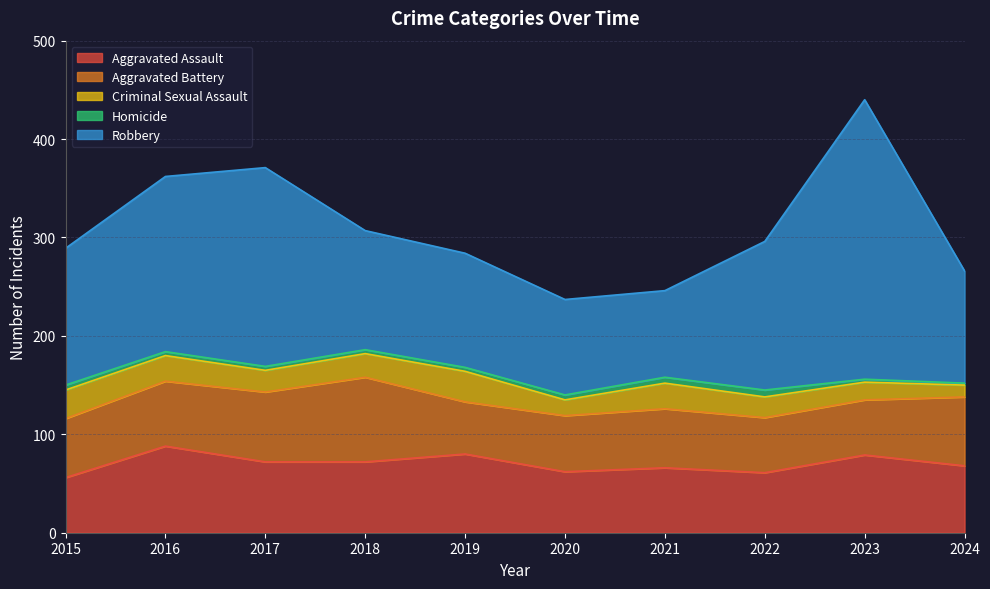

The value of Robbery at 2018 is 177. True or false?

False